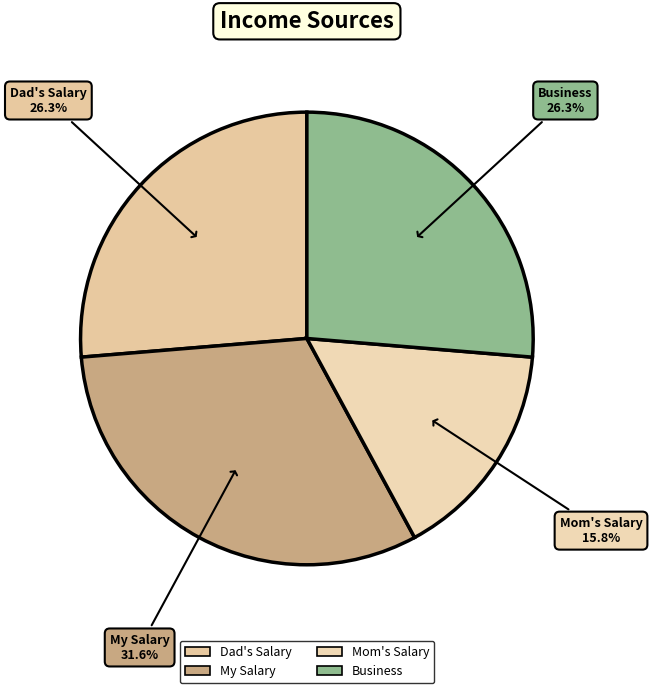

To the nearest percent, what percentage of the pie is Business?

26%